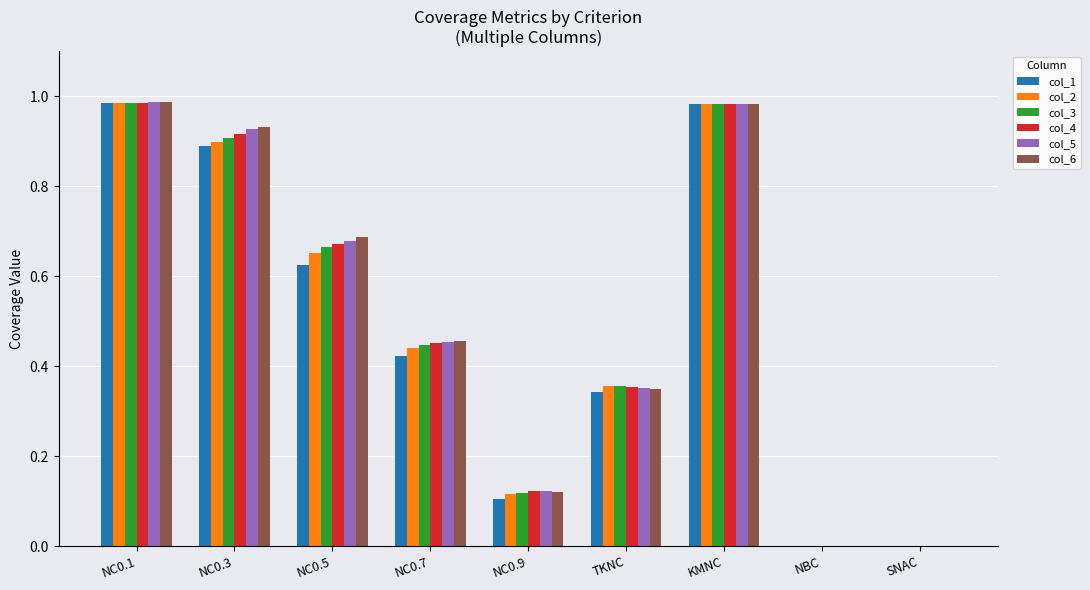

True or false: col_2 has a value of 0.0 at NBC.

True